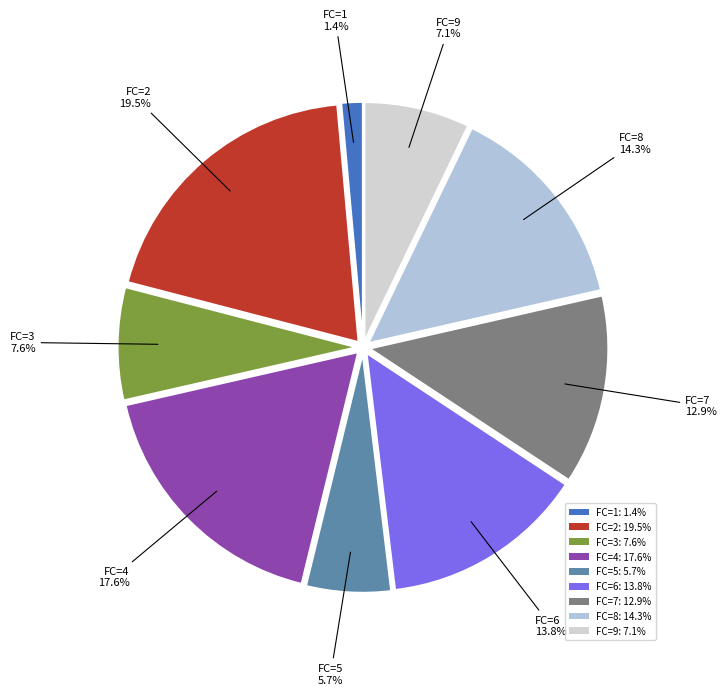

How many slices are in this pie chart?

9